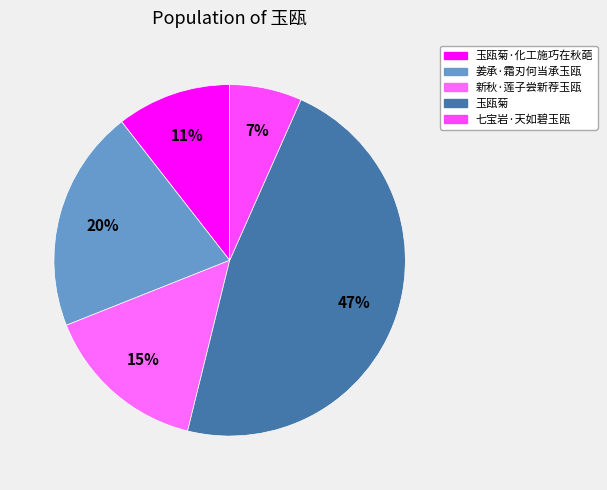

How many slices are in this pie chart?

5